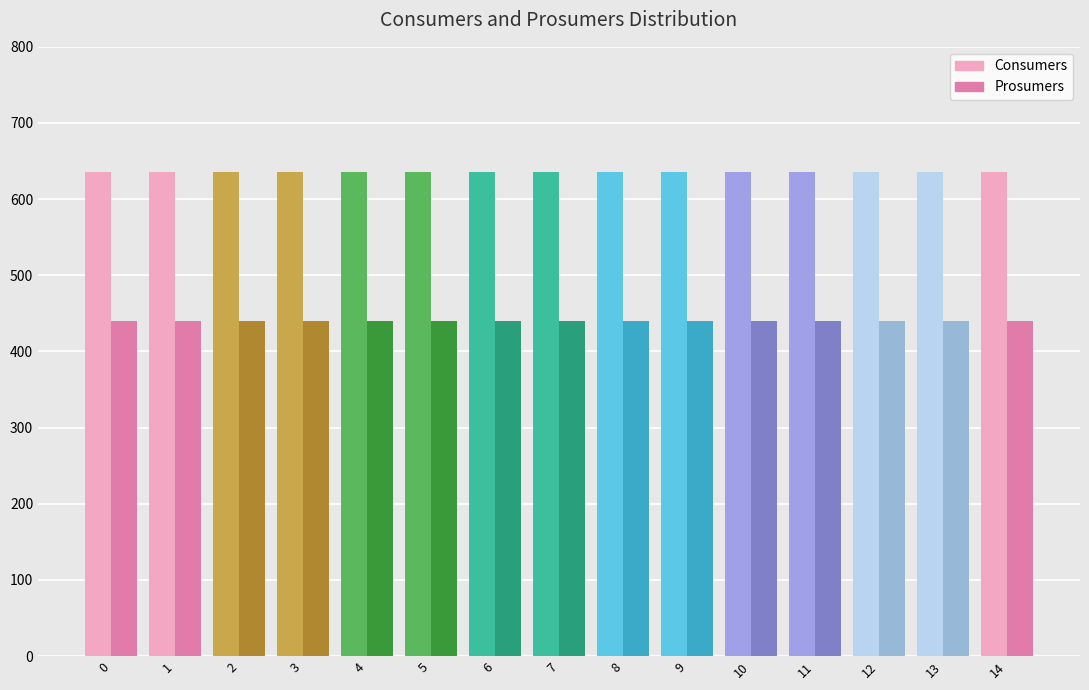

Are the bars grouped side by side (vs. stacked)?

Yes